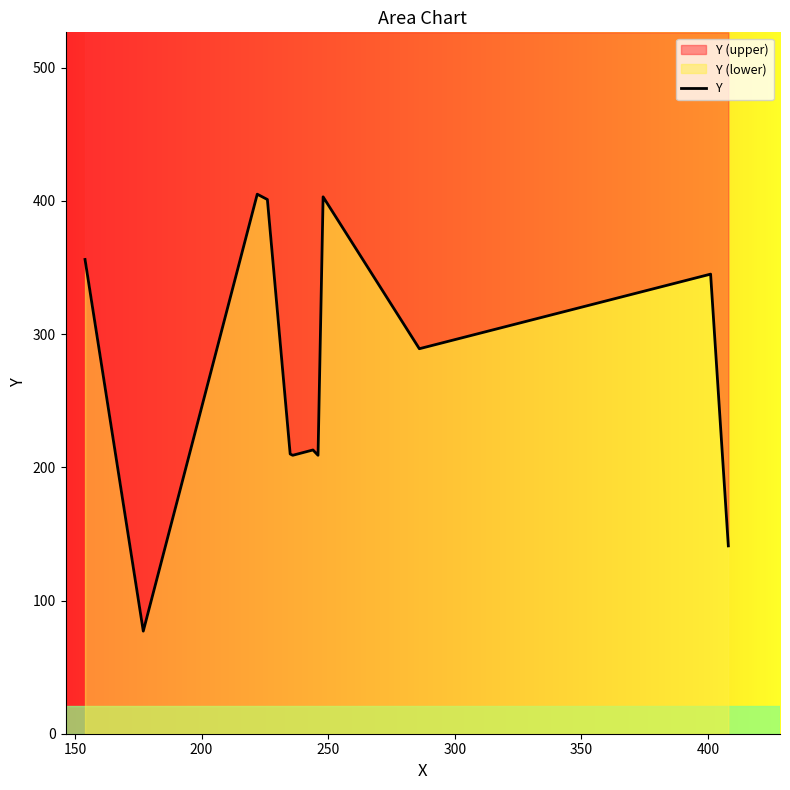

True or false: there are more than 0 points higher than both neighbors.

True